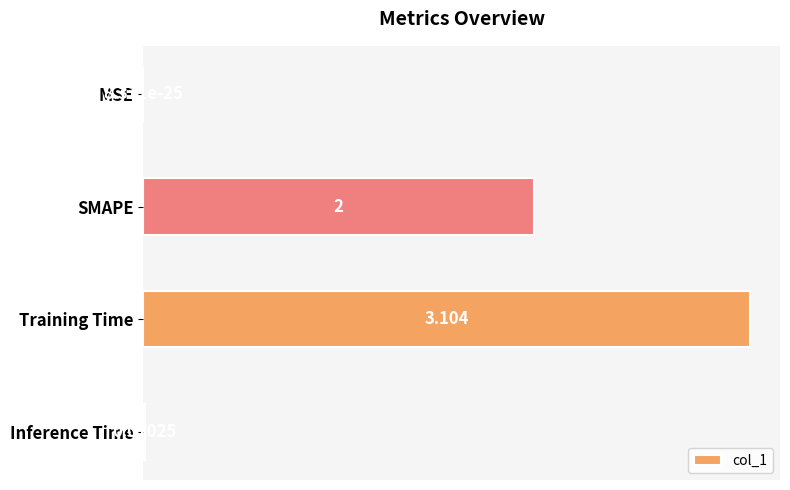

Which has a higher value, Training Time or MSE?

Training Time